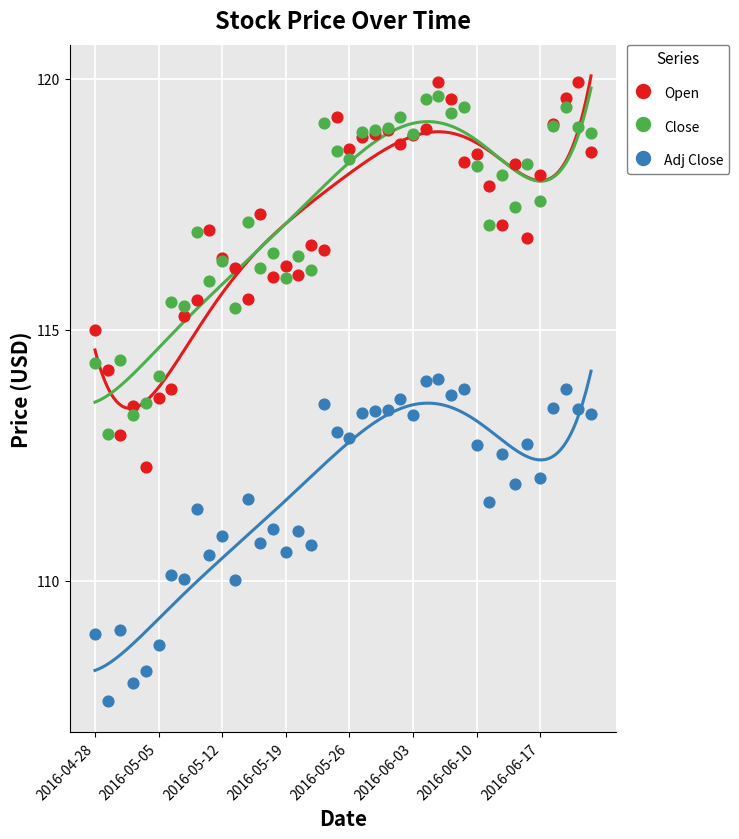

Which series contains the lowest Y value?

Adj Close